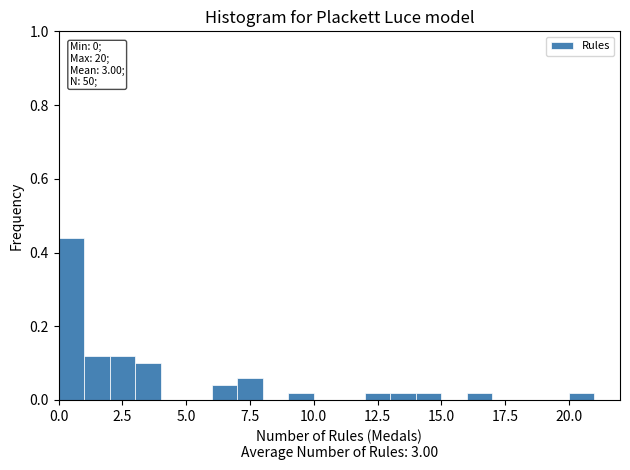

Around what value on the x-axis is the tallest bar? Give the approximate position of its centre, as read against the axis.

0.5